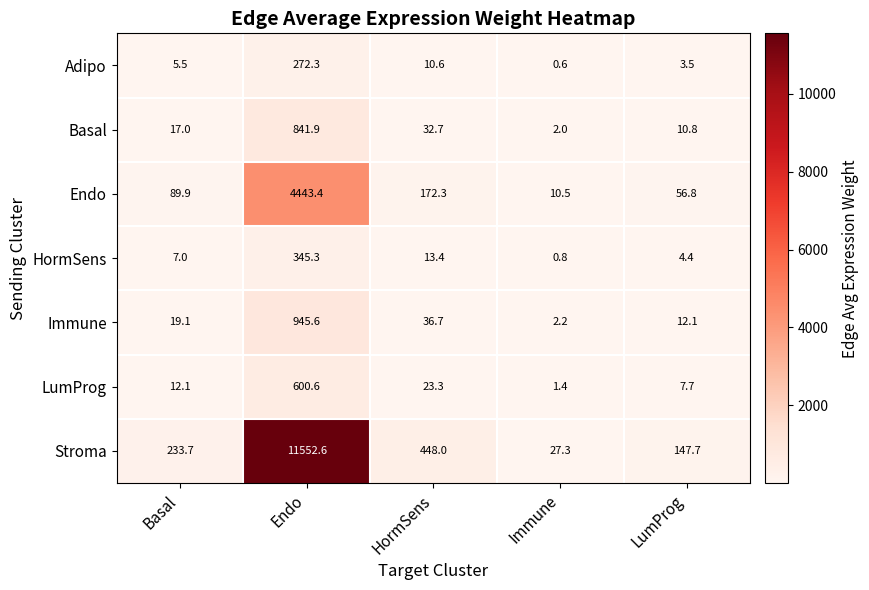

What is the greatest value displayed?

11552.6